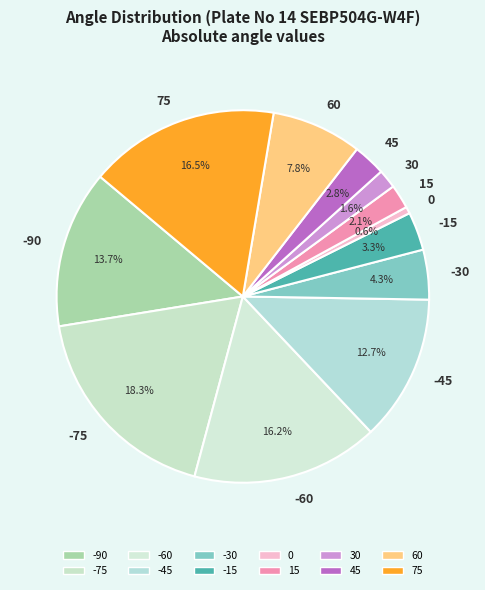

Count the number of slices in the pie.

12